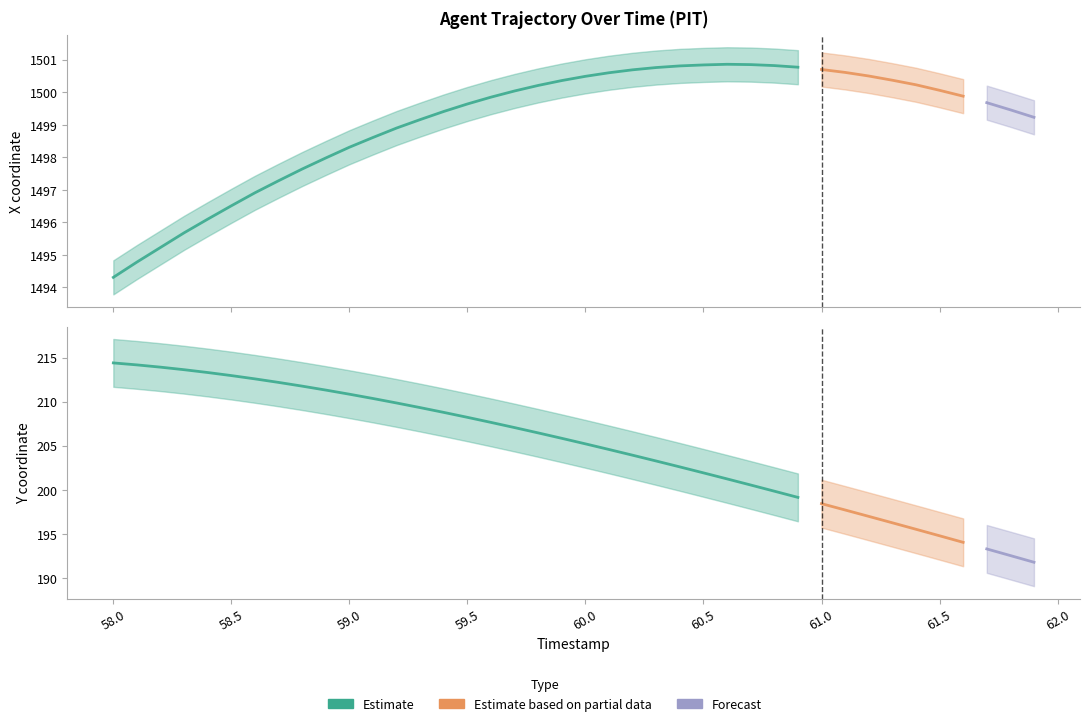

What is the average value of the X series?

1499.1